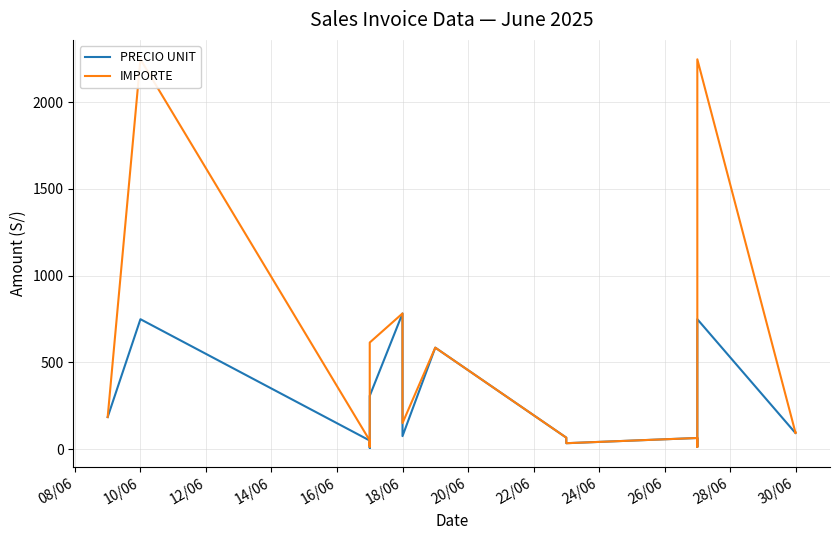

Reading right to left, transcribe all the data shown in this chart.

PRECIO UNIT: 94.4	92.0	749.2	13.0	55.8	64.3	34.2	41.3	52.5	66.3	585.3	75.0	782.3	307.4	49.6	22.3	13.3	7.1	13.6	49.6	749.2	184.9
IMPORTE: 94.4	92.0	2247.6	13.0	55.8	64.3	34.2	41.3	52.5	66.3	585.3	150.0	782.3	614.8	49.6	22.3	40.0	28.3	13.6	49.6	2247.6	184.9